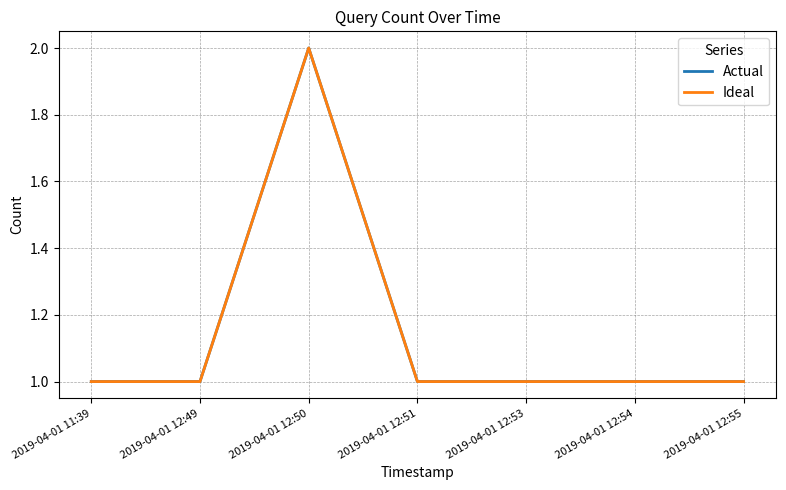

What is the label of the 5th point from the right?

2019-04-01 12:50